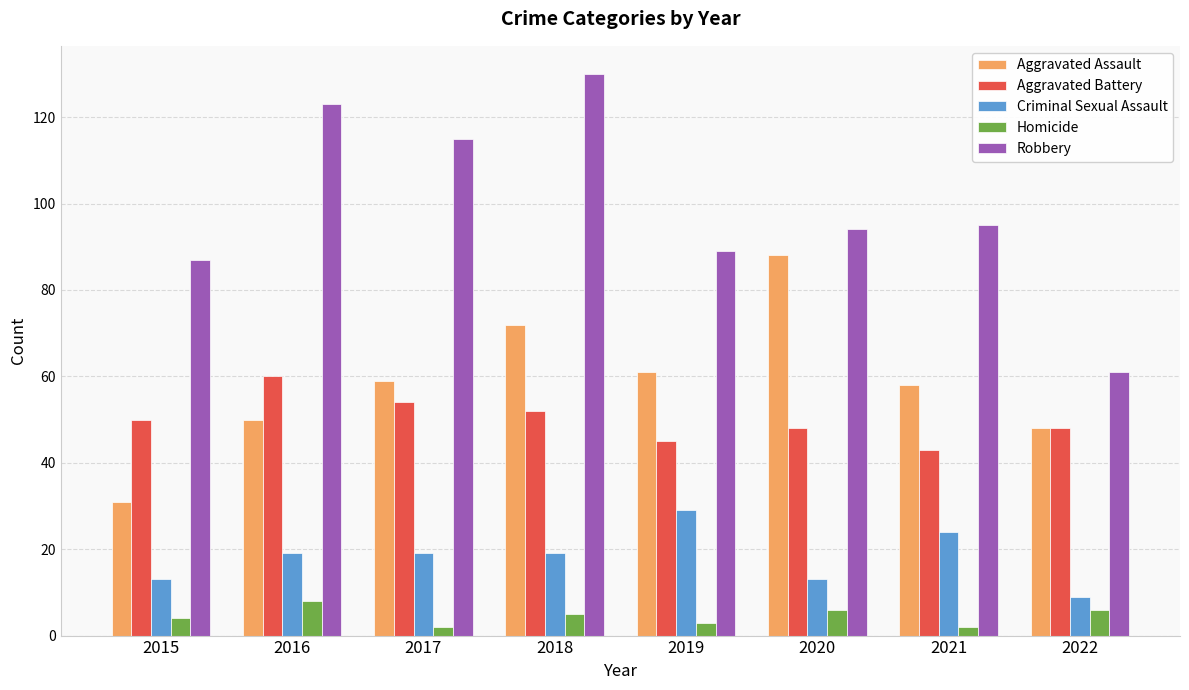

Which series has the largest range (max minus min)?

Robbery